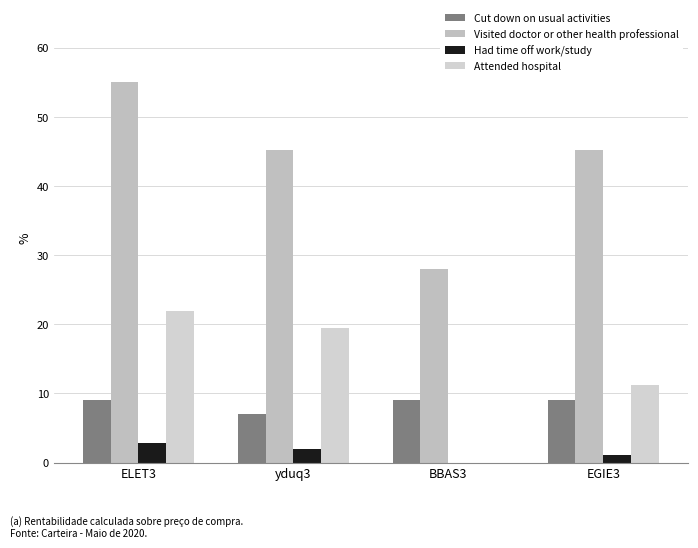

Is it true that Attended hospital equals 19.5 at yduq3?

True